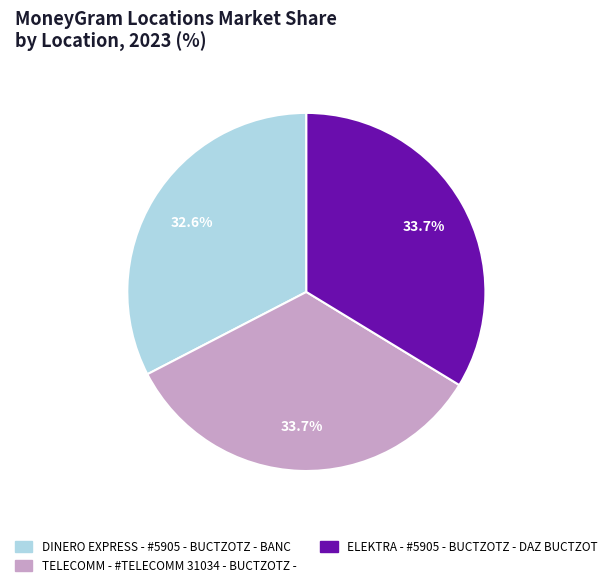

Which slice is the smallest?

DINERO EXPRESS - #5905 - BUCTZOTZ - BANC